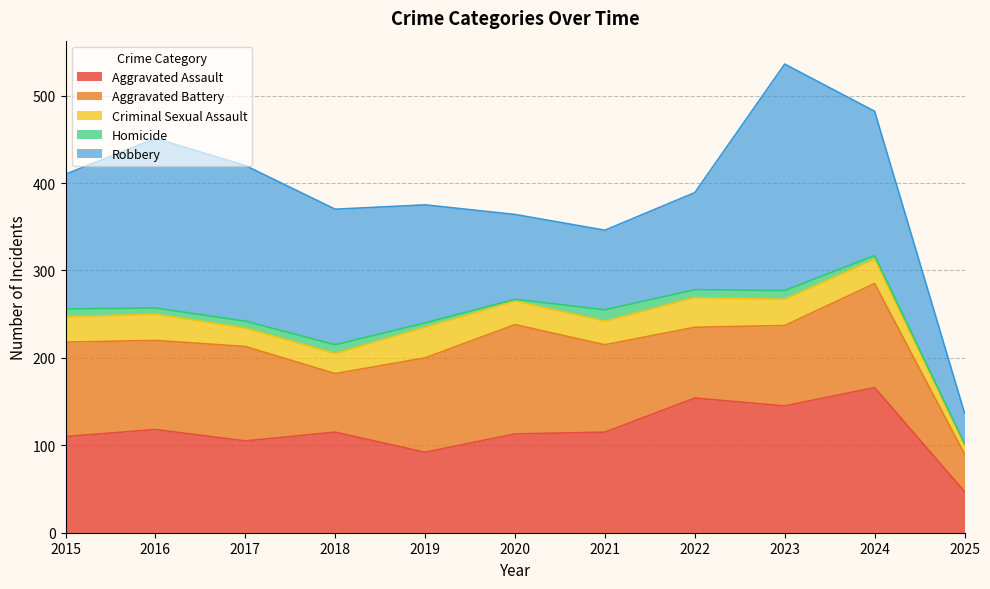

True or false: Robbery and Aggravated Assault cross at least once.

True